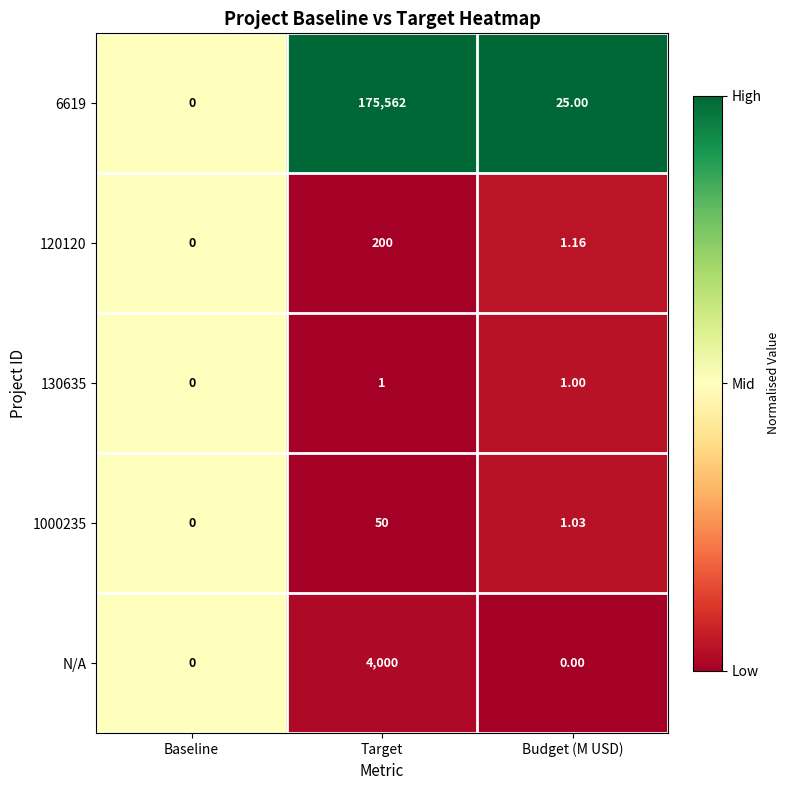

At which category is the sum across all series the highest?

Target